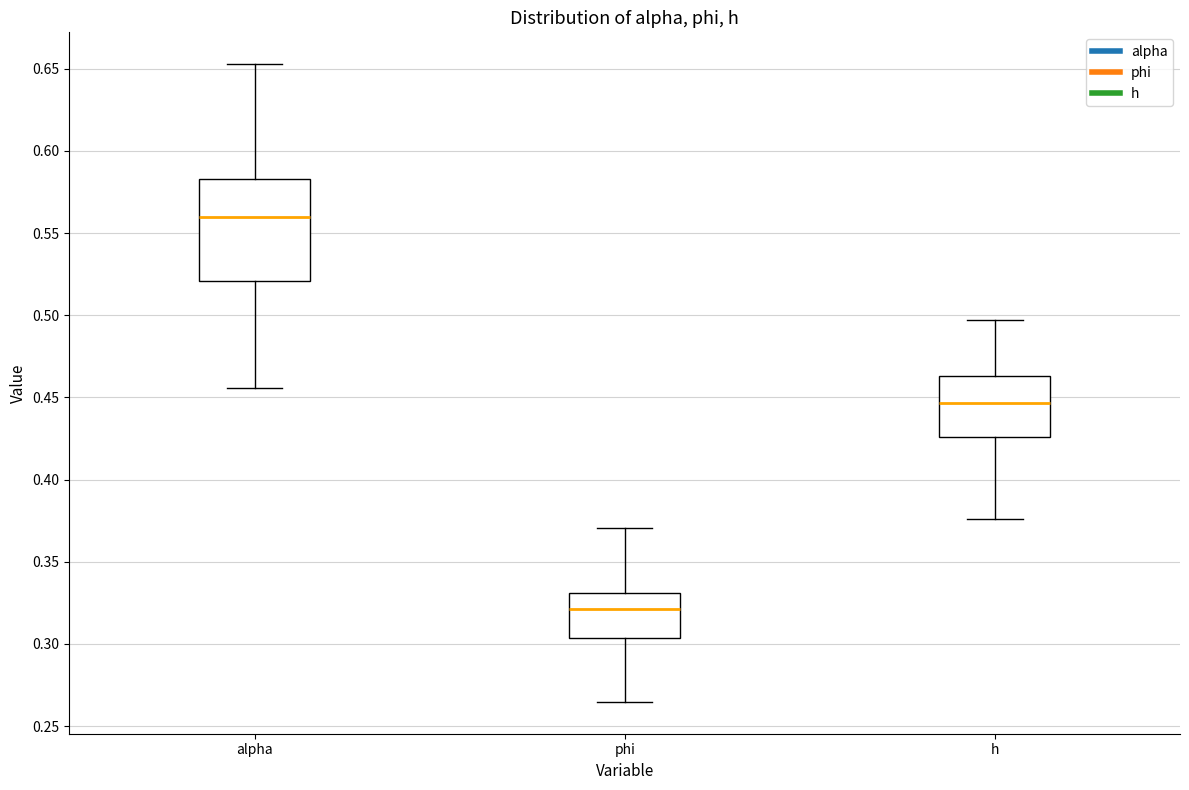

Which box is the tallest, from its lower edge to its upper edge?

alpha